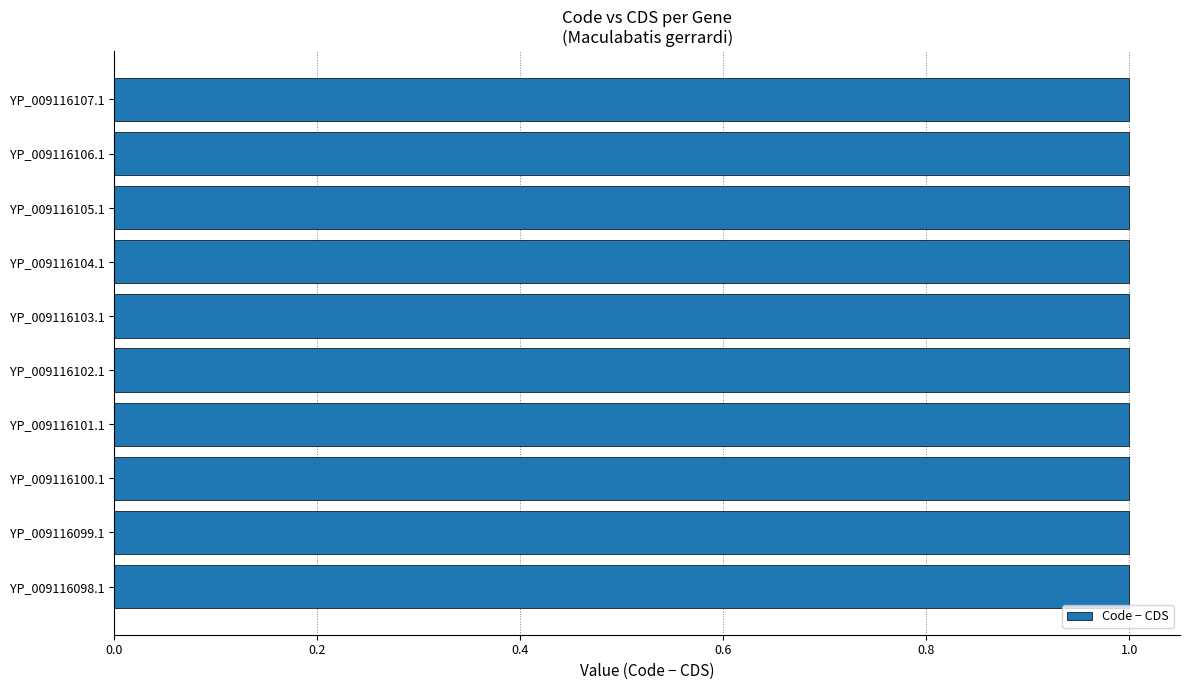

The value of CDS at YP_009116101.1 is 2. True or false?

False